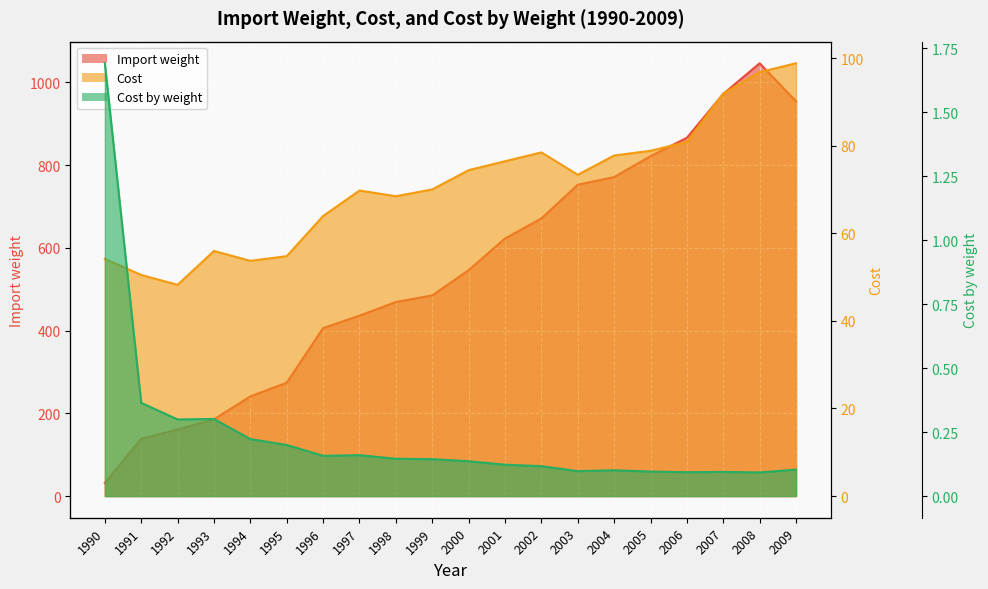

True or false: Cost and Cost by weight intersect in this chart.

False